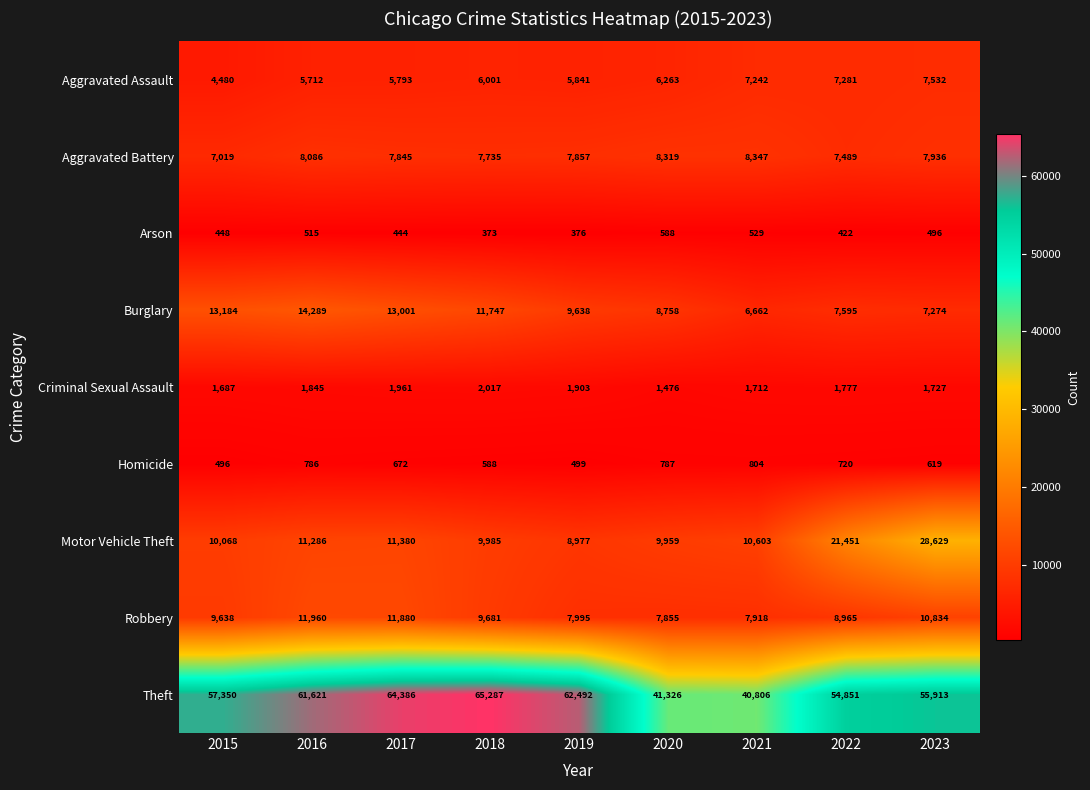

At which category does the chart reach its peak across all series?

2018